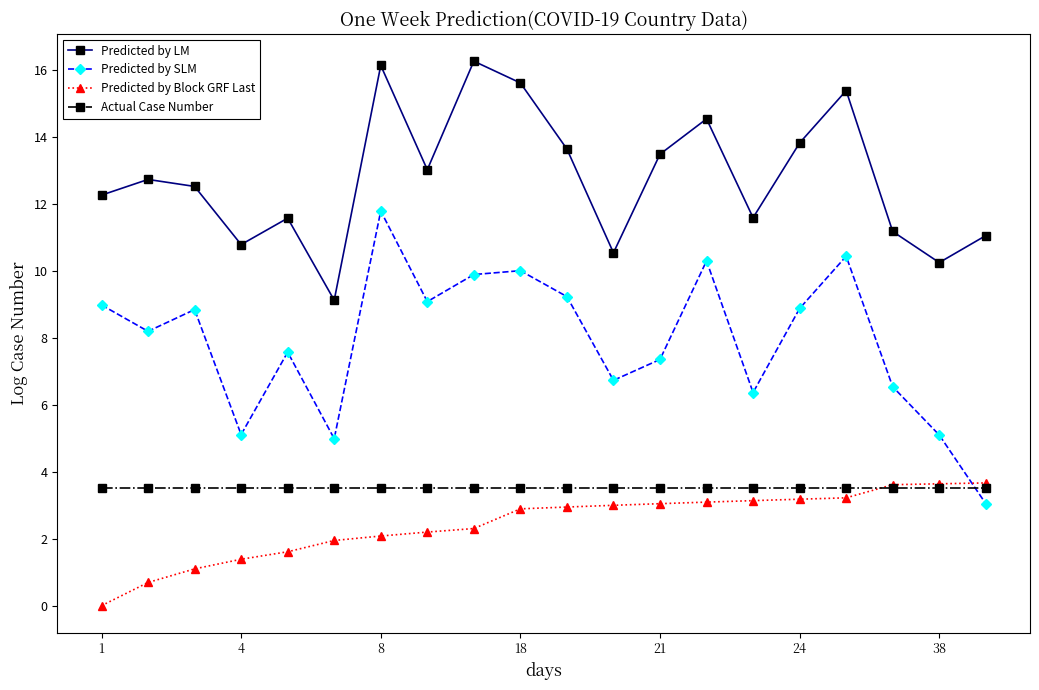

What is the sum of all Predicted by Block GRF Last values?

48.7